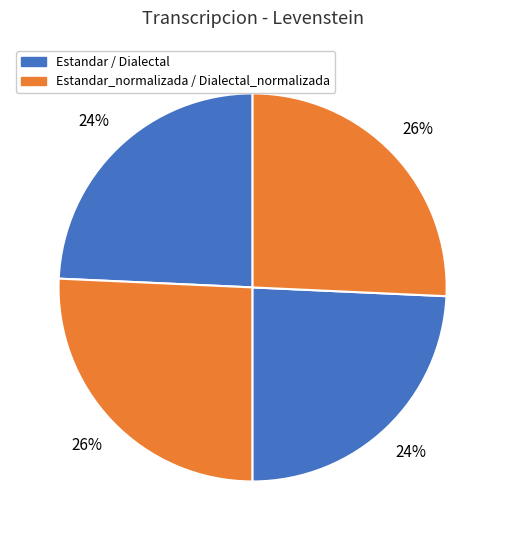

Count the number of slices in the pie.

4